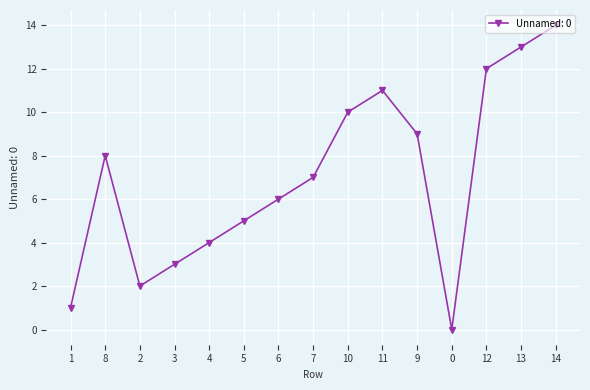

What is the label of the 6th point from the right?

11